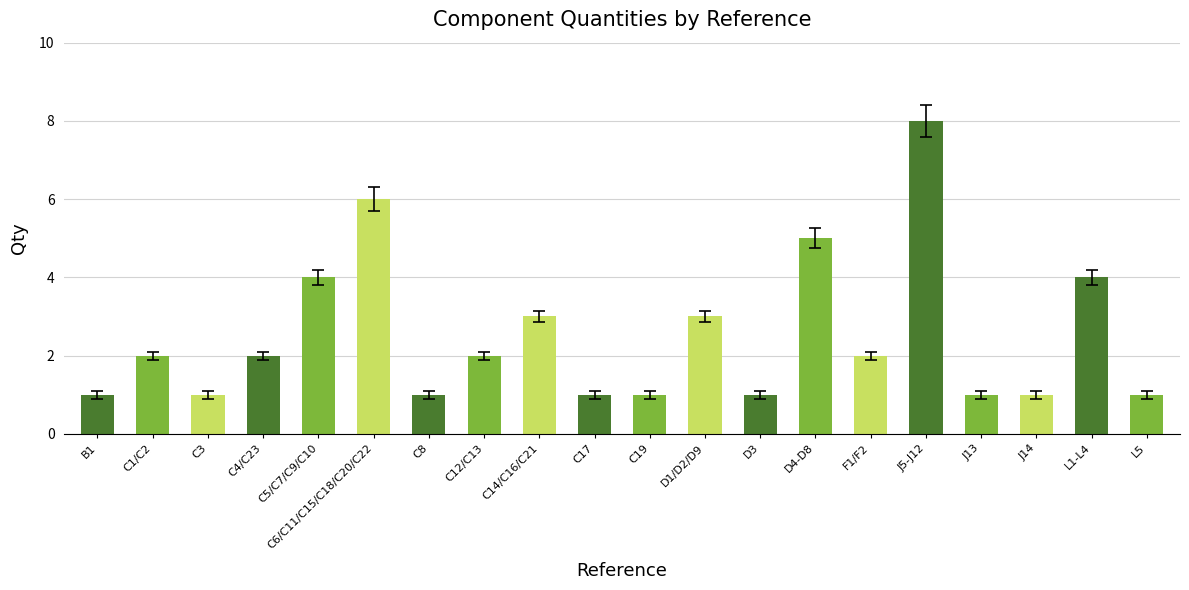

What is the smallest value displayed?

1